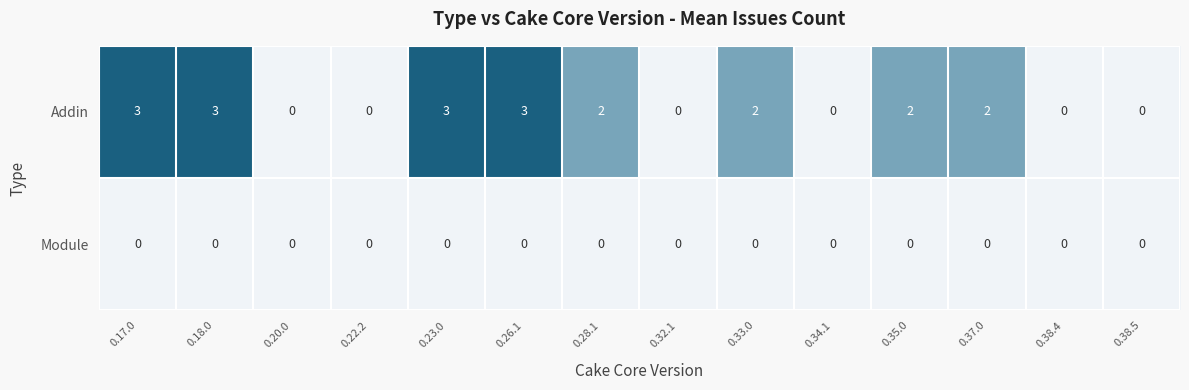

Reading right to left, list all the values displayed in this chart.

Addin: 0	0	2	2	0	2	0	2	3	3	0	0	3	3
Module: 0	0	0	0	0	0	0	0	0	0	0	0	0	0